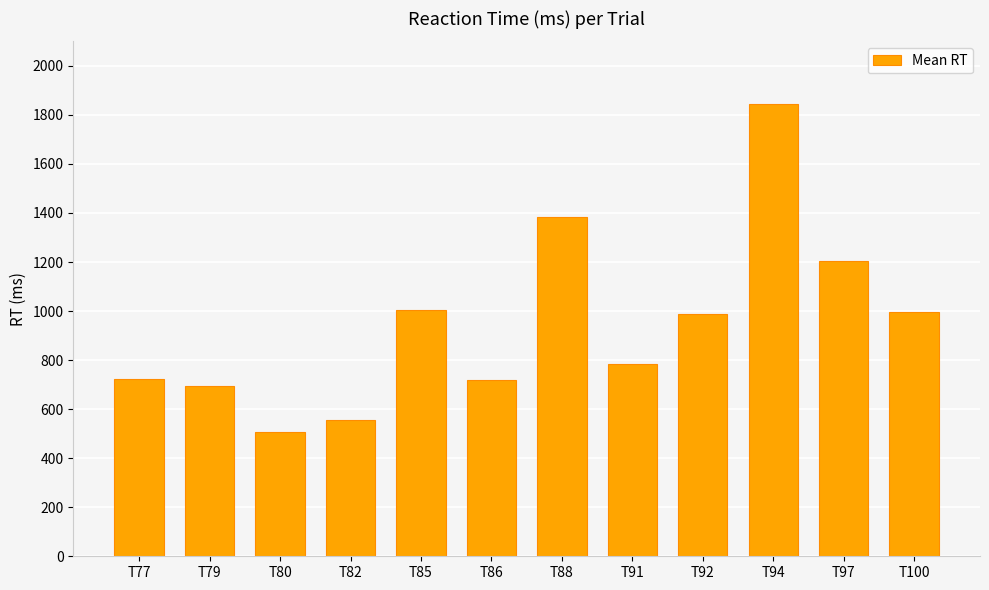

What is the ratio of the value at T86 to the value at T97?

0.6